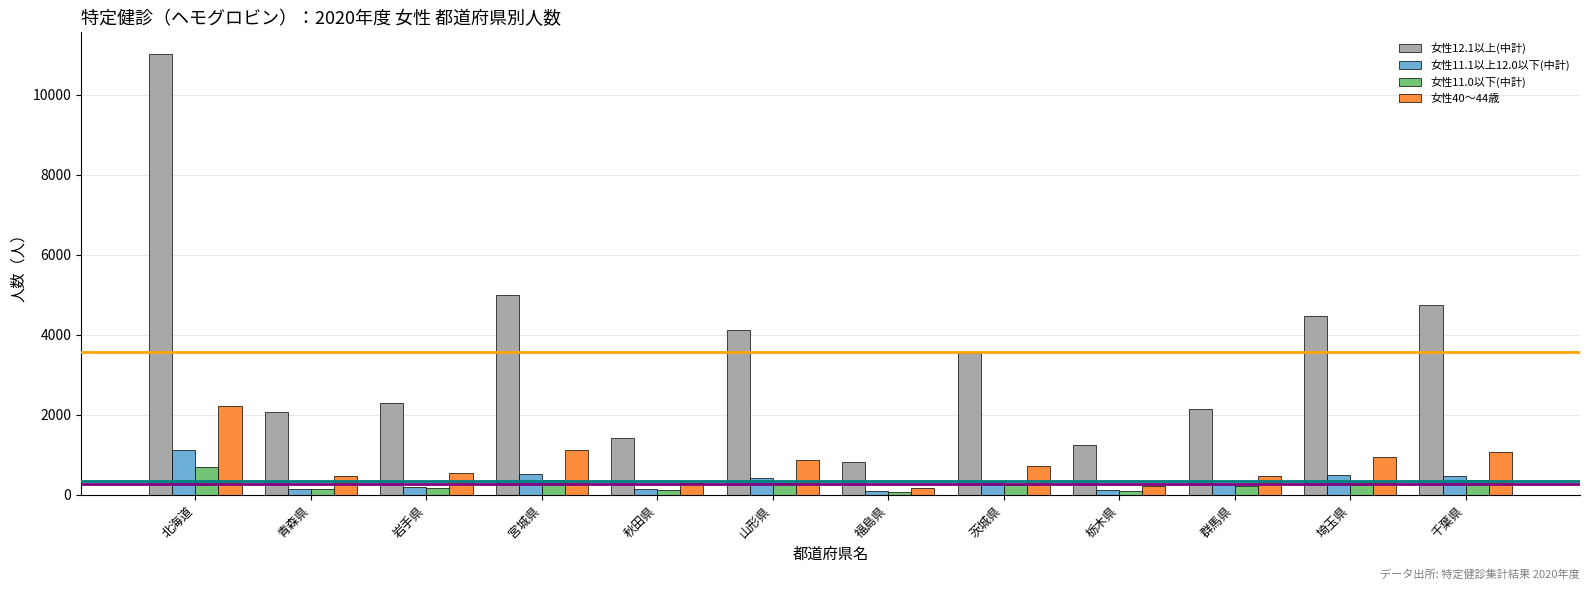

Does the chart contain stacked bars?

No